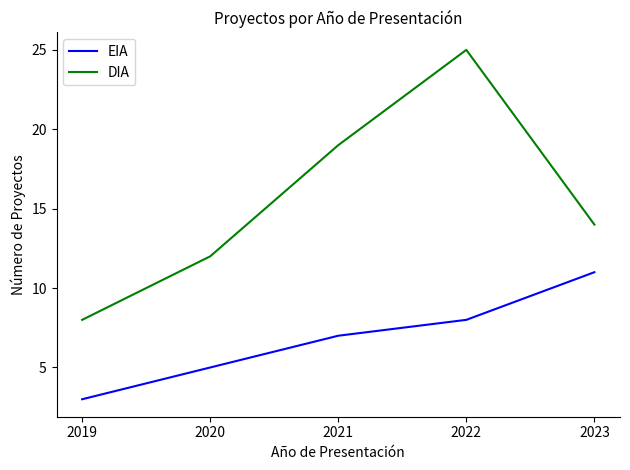

At which label does EIA reach its minimum?

2019